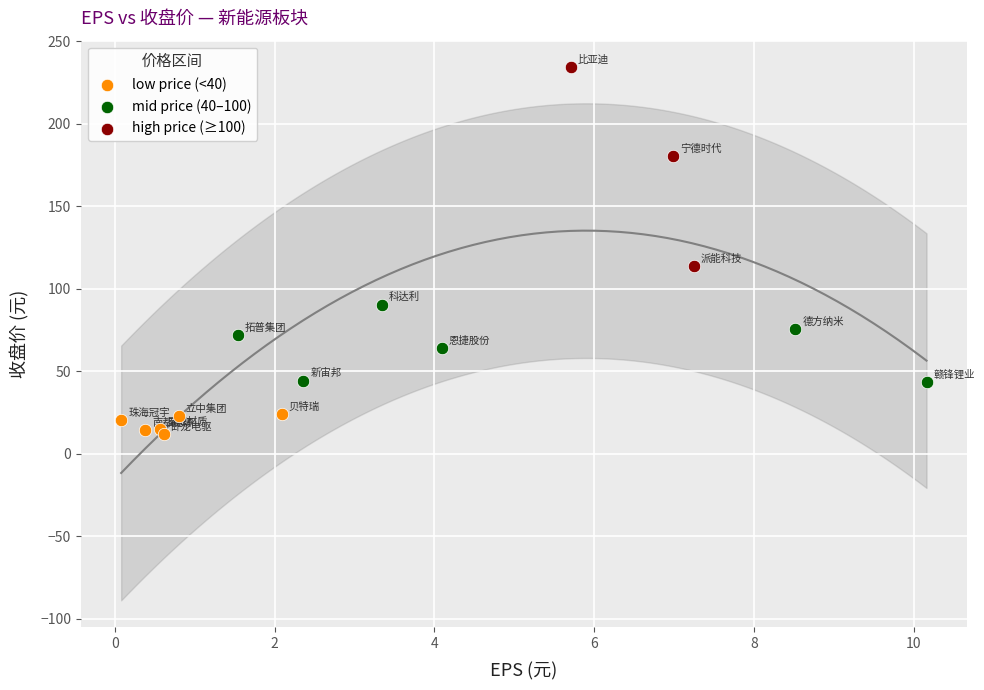

Which series has the widest spread of Y values?

high price (≥100)